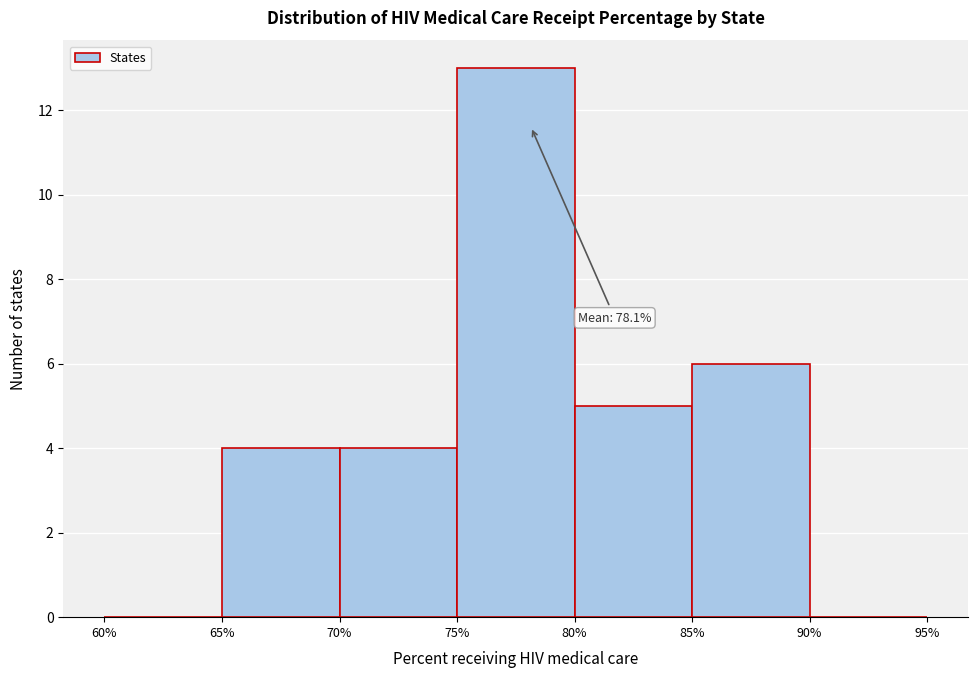

Over which range of the x-axis is the bar tallest?

75% to 80%